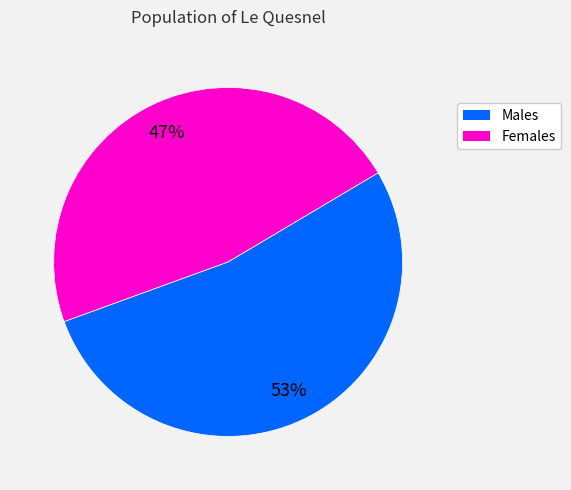

Does any single category account for the majority?

Yes